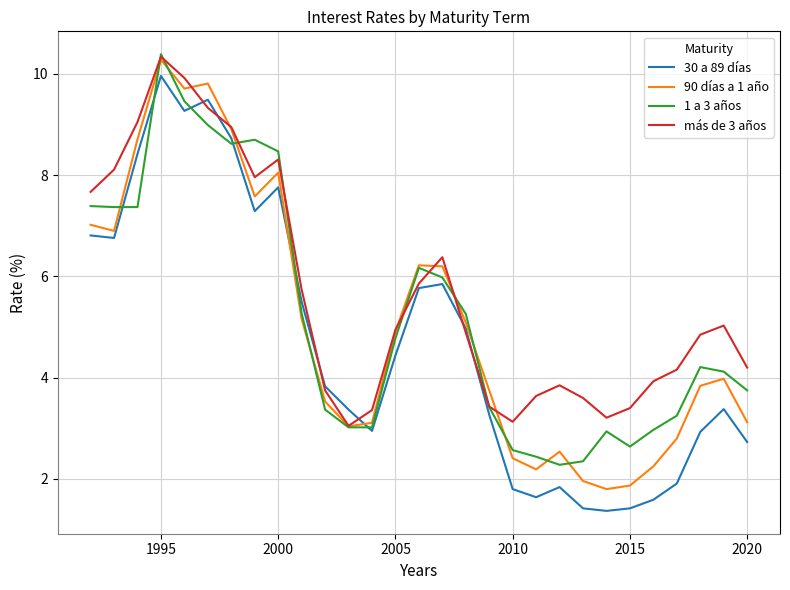

What is the maximum value shown in the chart?

10.4